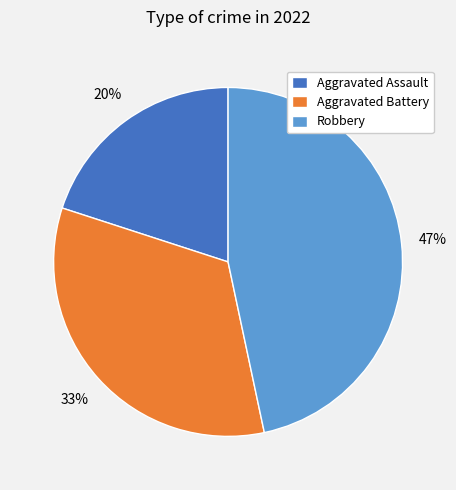

Does Aggravated Assault represent more than half of the total?

No